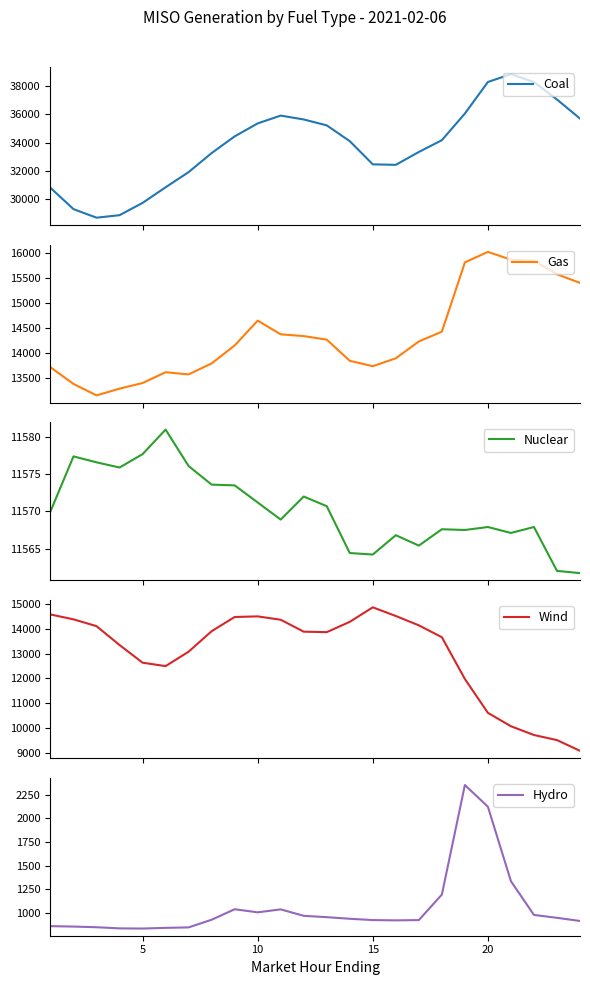

What is the lowest value of the Nuclear series?

11561.7